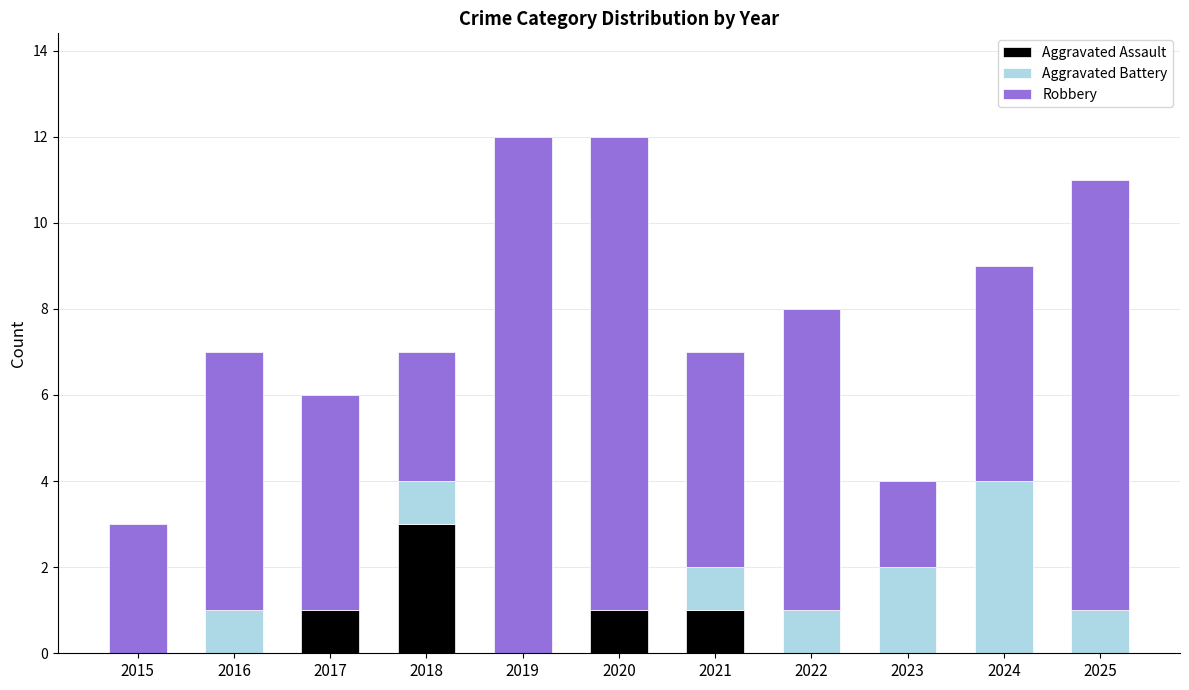

True or false: Aggravated Assault has a value of 1 at 2021.

True